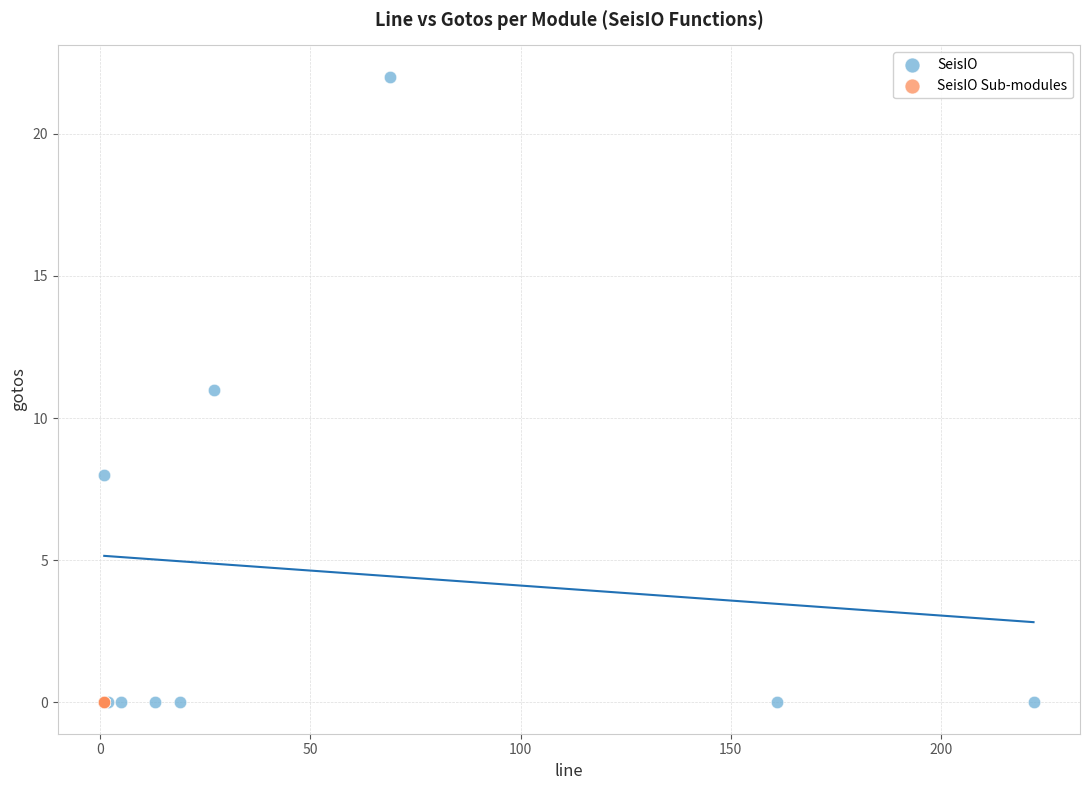

Which series contains the highest Y value?

SeisIO